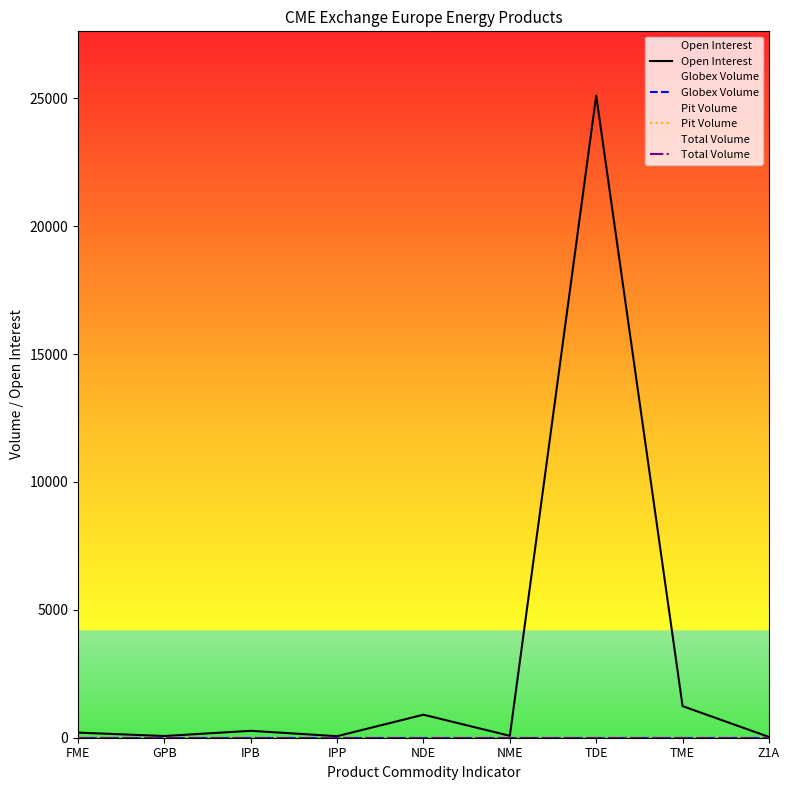

Does the chart display data point markers on the line(s)?

No